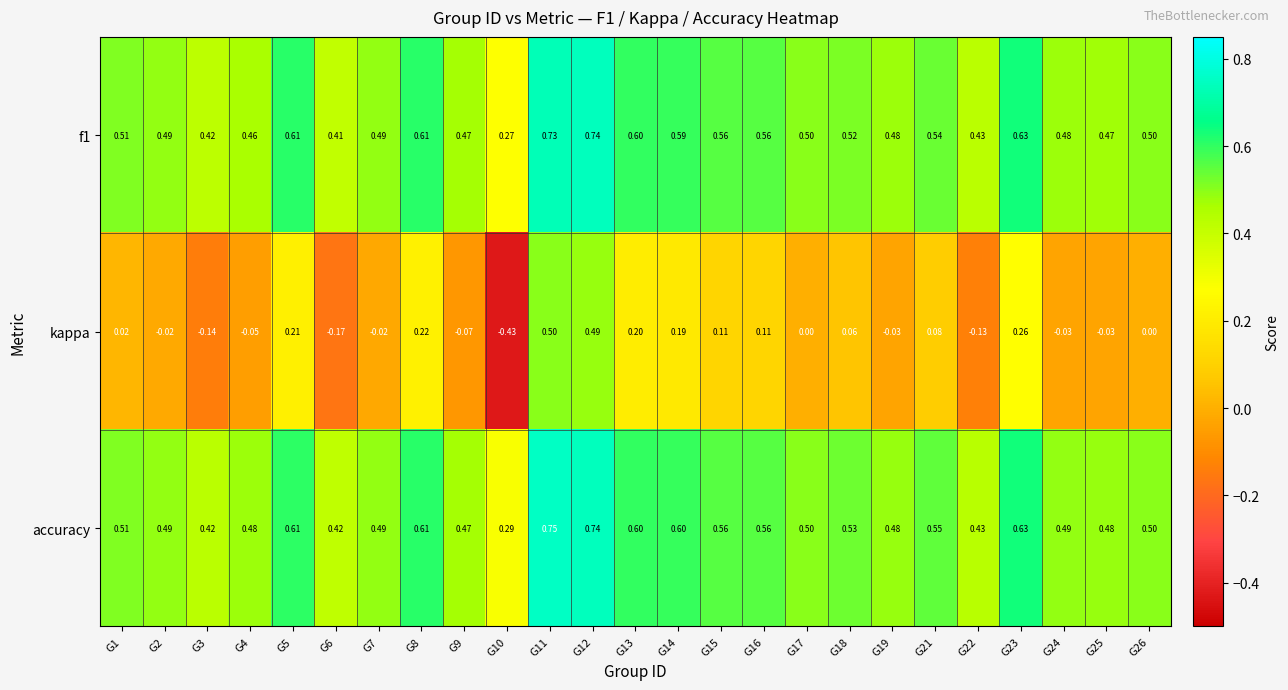

At how many categories does at least one series exceed 0?

25